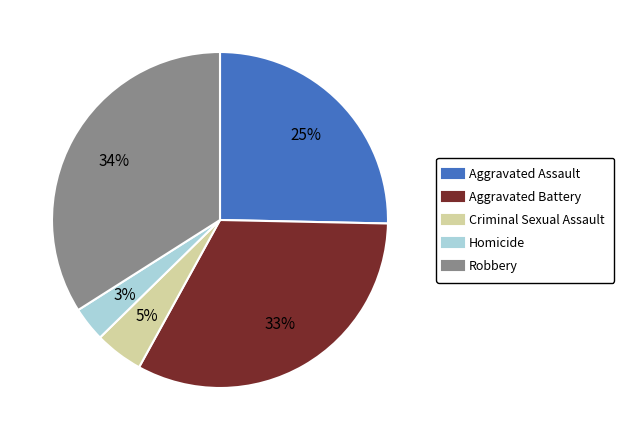

Which category has the biggest portion of the pie?

Robbery